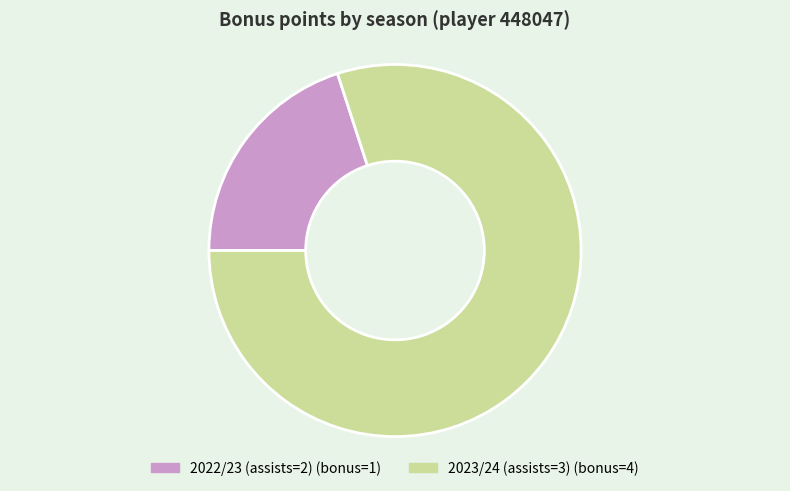

The 2023/24 (assists=3) slice represents 71% of the pie. True or false?

False